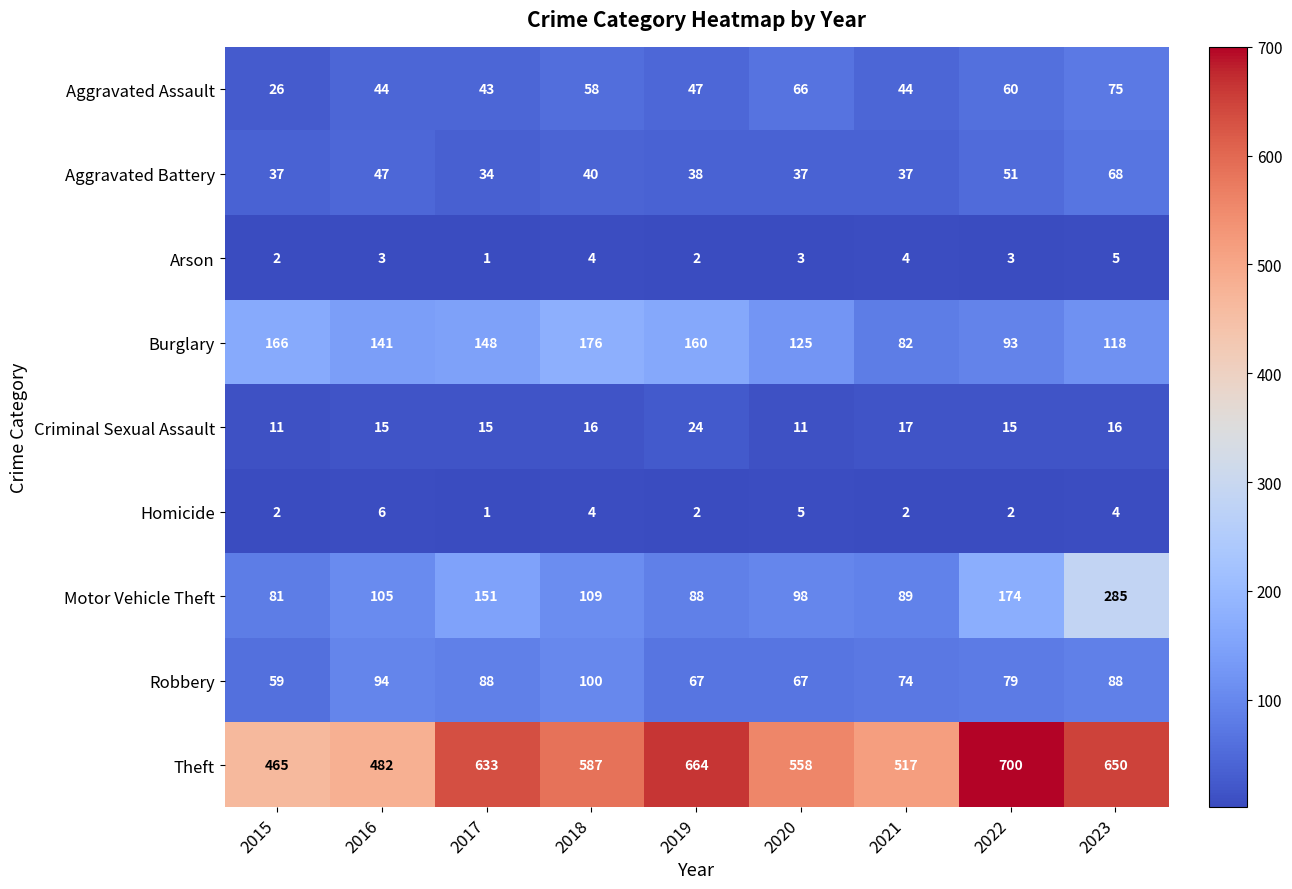

At 2023, list the series in order from smallest to largest.

Homicide, Arson, Criminal Sexual Assault, Aggravated Battery, Aggravated Assault, Robbery, Burglary, Motor Vehicle Theft, Theft